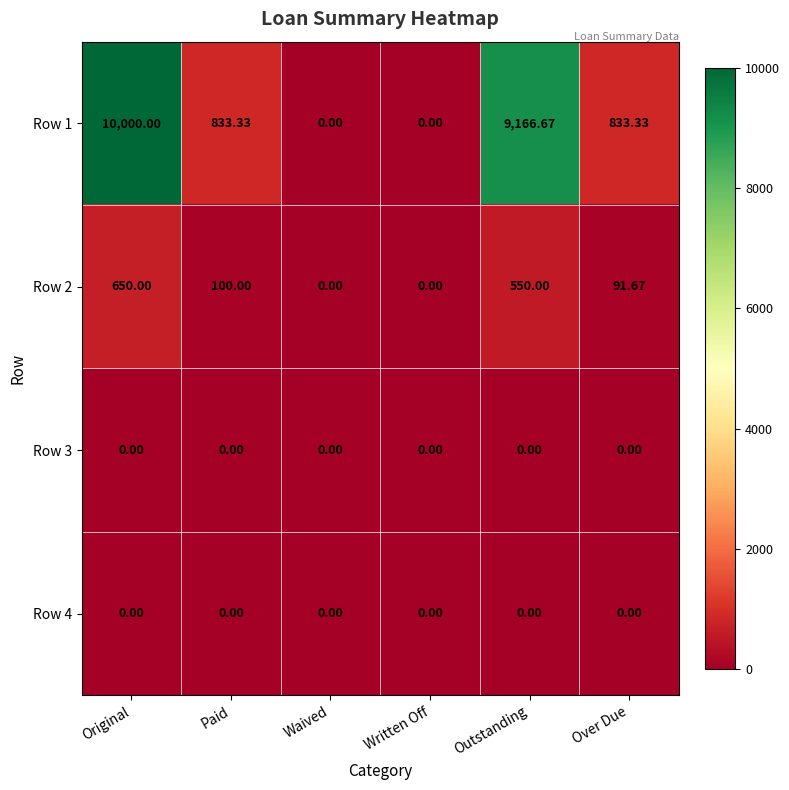

Is the value of Row 2 at Original greater than the value of Row 1 at Outstanding?

No